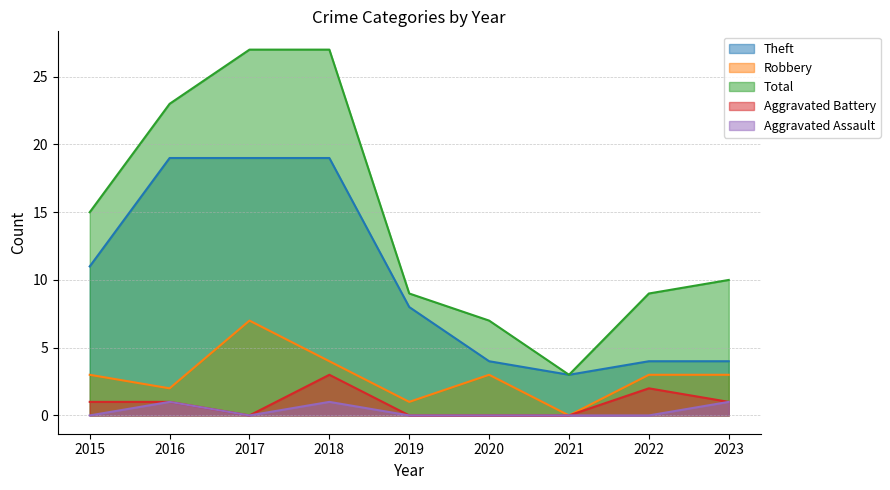

Reading left to right, what are all the values shown in this chart?

Theft: 2015=11	2016=19	2017=19	2018=19	2019=8	2020=4	2021=3	2022=4	2023=4
Robbery: 2015=3	2016=2	2017=7	2018=4	2019=1	2020=3	2021=0	2022=3	2023=3
Total: 2015=15	2016=23	2017=27	2018=27	2019=9	2020=7	2021=3	2022=9	2023=10
Aggravated Battery: 2015=1	2016=1	2017=0	2018=3	2019=0	2020=0	2021=0	2022=2	2023=1
Aggravated Assault: 2015=0	2016=1	2017=0	2018=1	2019=0	2020=0	2021=0	2022=0	2023=1